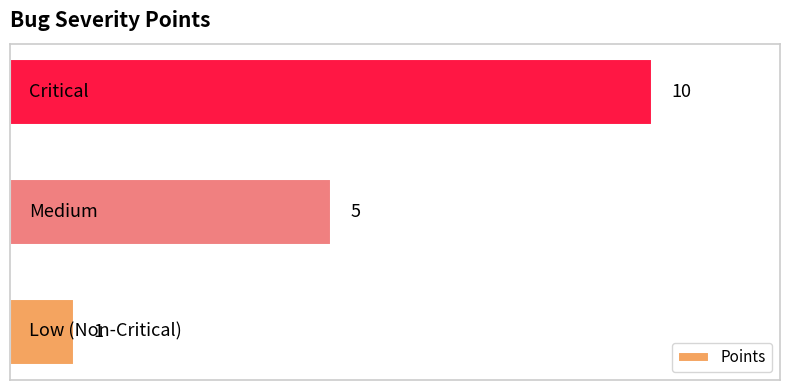

What is the greatest value displayed?

10